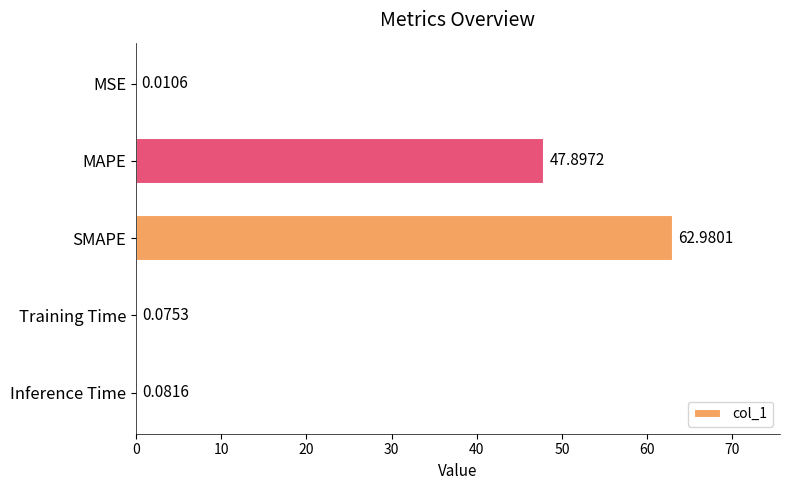

What is the maximum value shown in the chart?

63.0